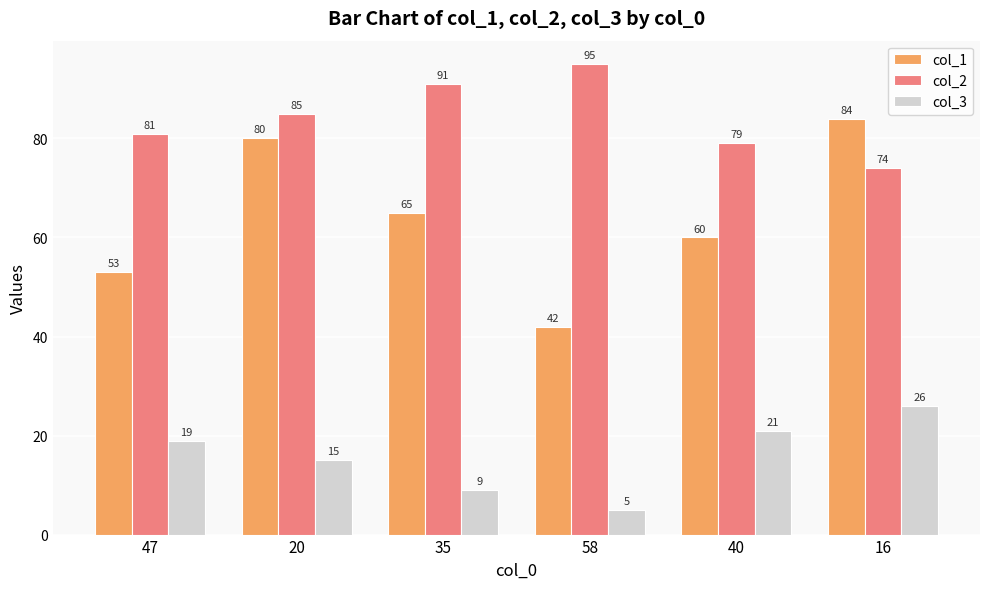

What value does the col_2 series have at 58, to the nearest 5?

95